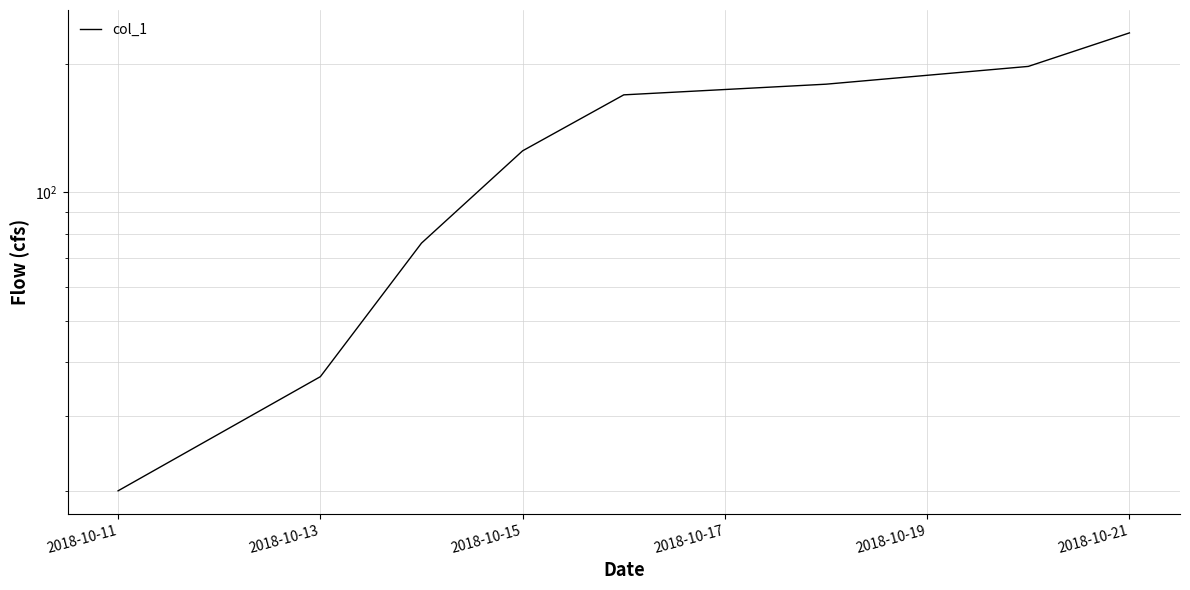

What is the average value?

130